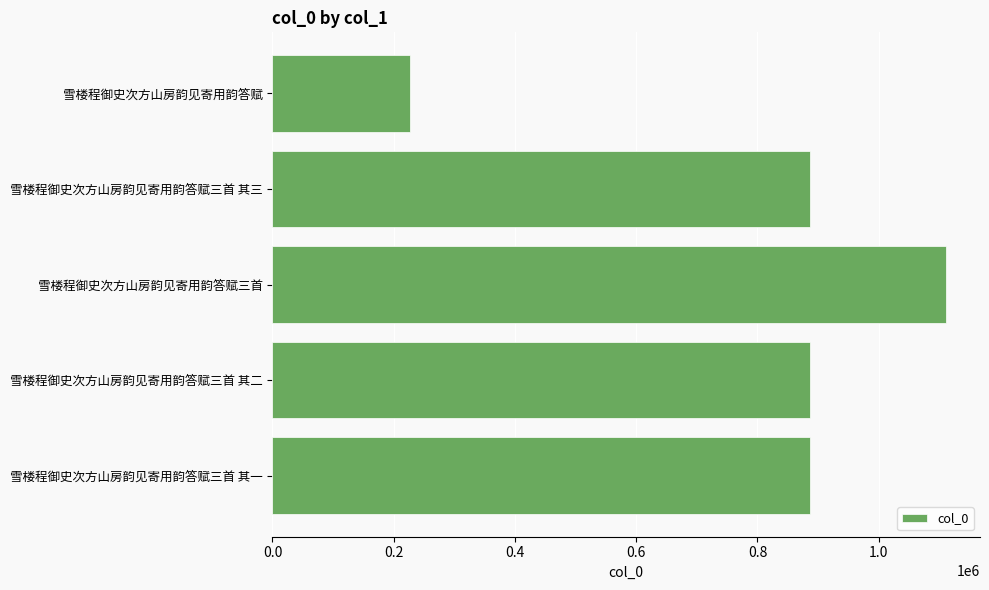

What value does the data have at 雪楼程御史次方山房韵见寄用韵答赋三首, to the nearest 50?

1111550